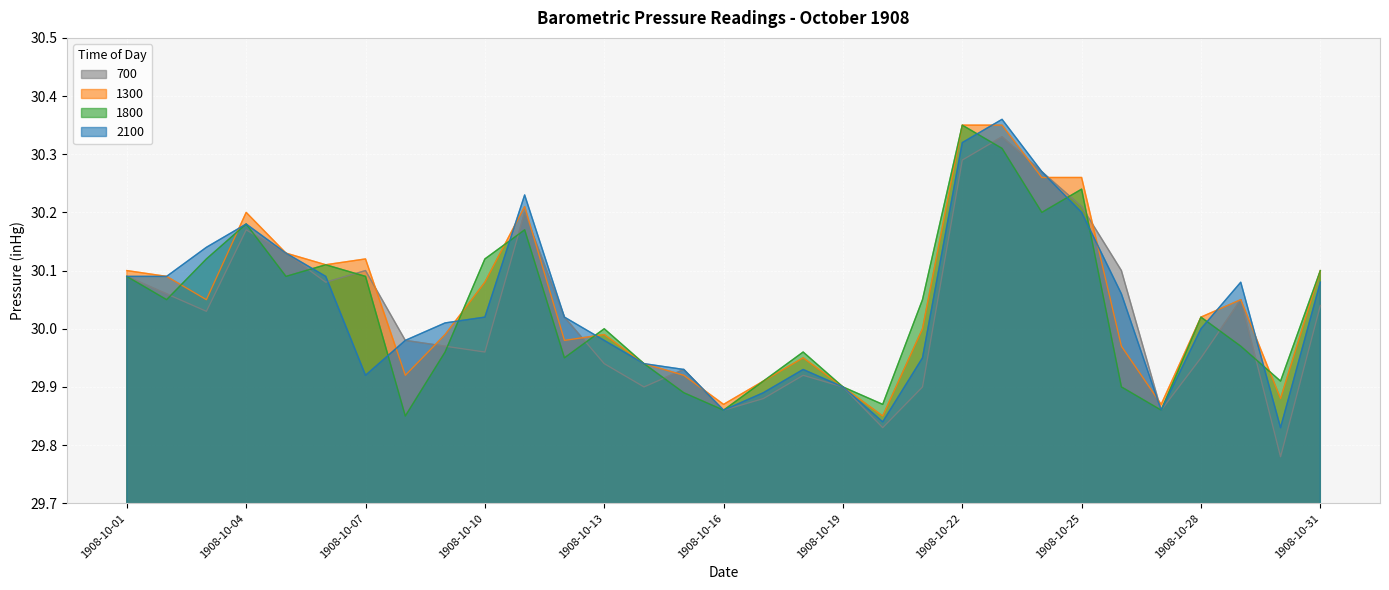

True or false: 700 has more than 2 interior local peaks.

True